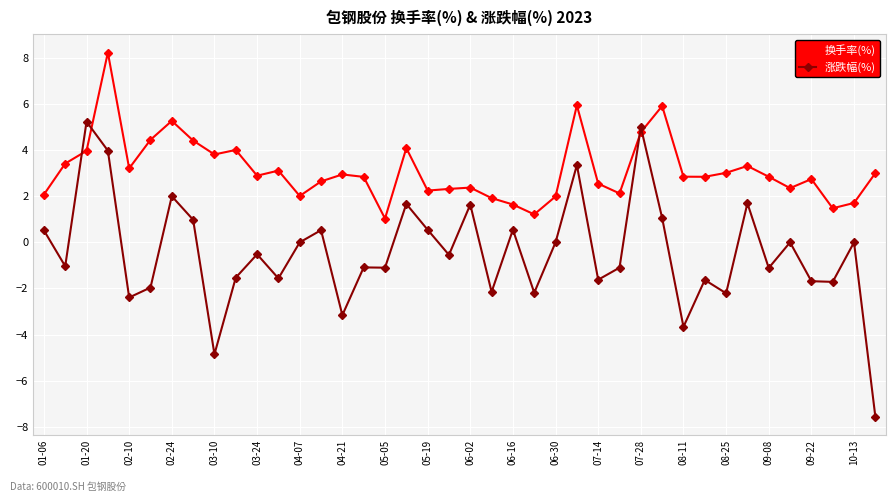

In 换手率(%), how many points are higher than both neighbors (excluding endpoints)?

11